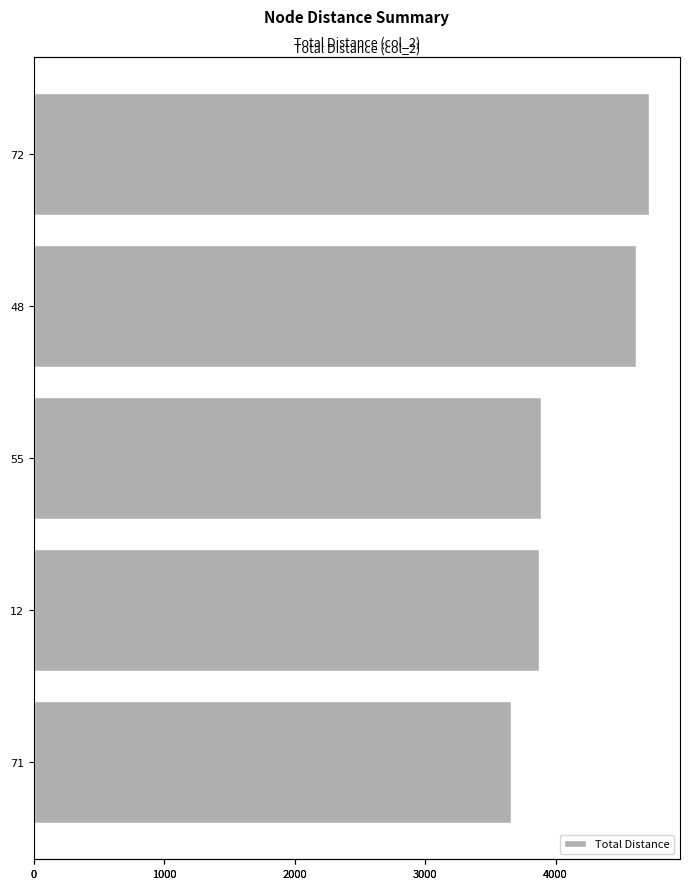

Are the bars grouped side by side (vs. stacked)?

No